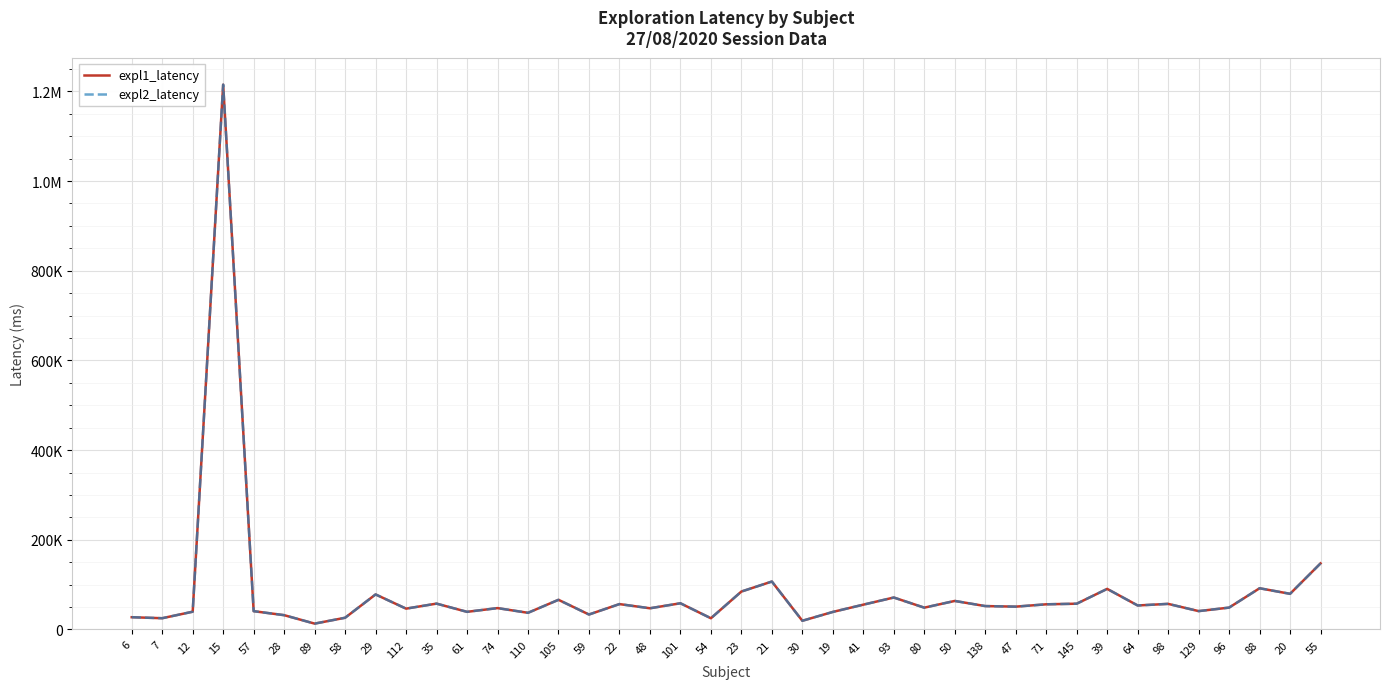

Is the value of expl2_latency at 74 greater than the value of expl1_latency at 28?

Yes